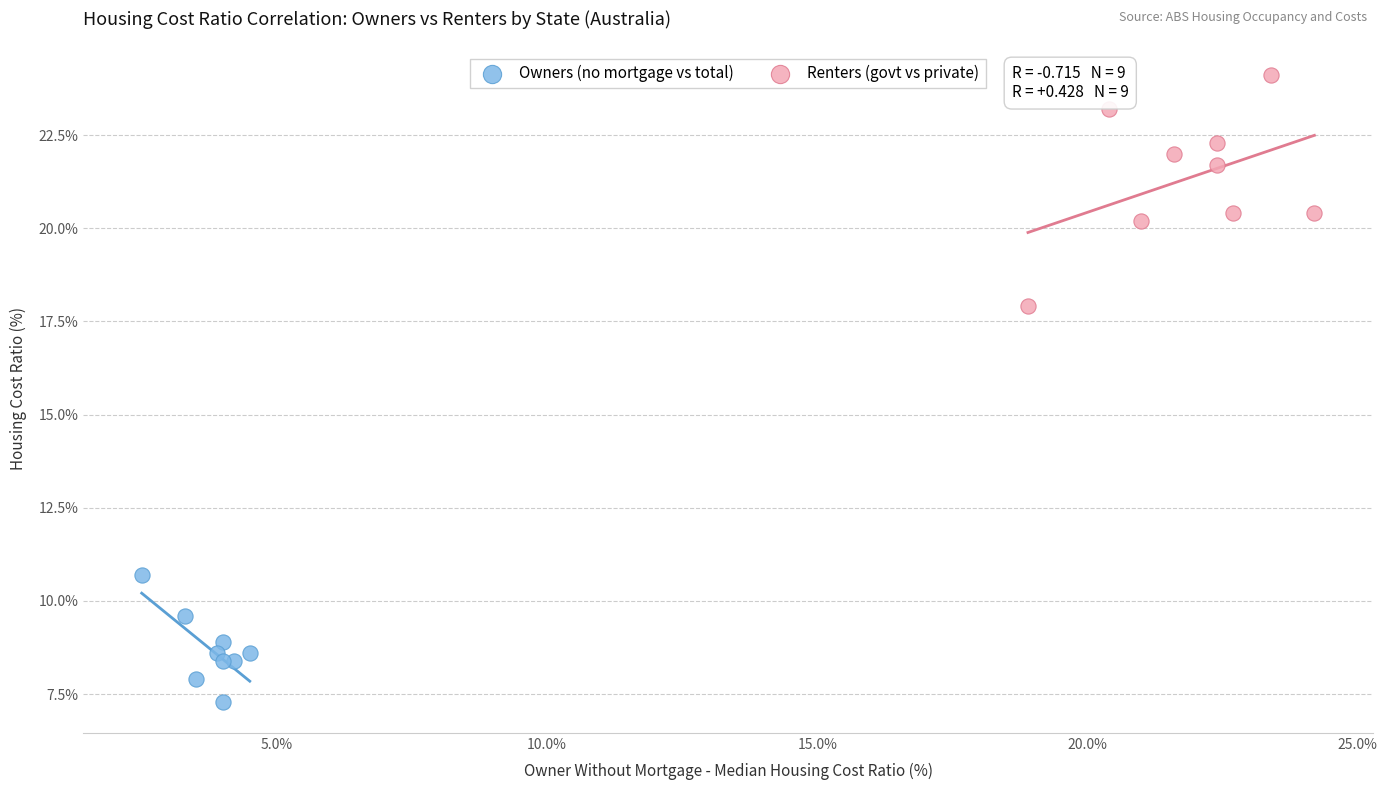

What are all the series names shown in the legend?

Owners (no mortgage vs total), Renters (govt vs private)